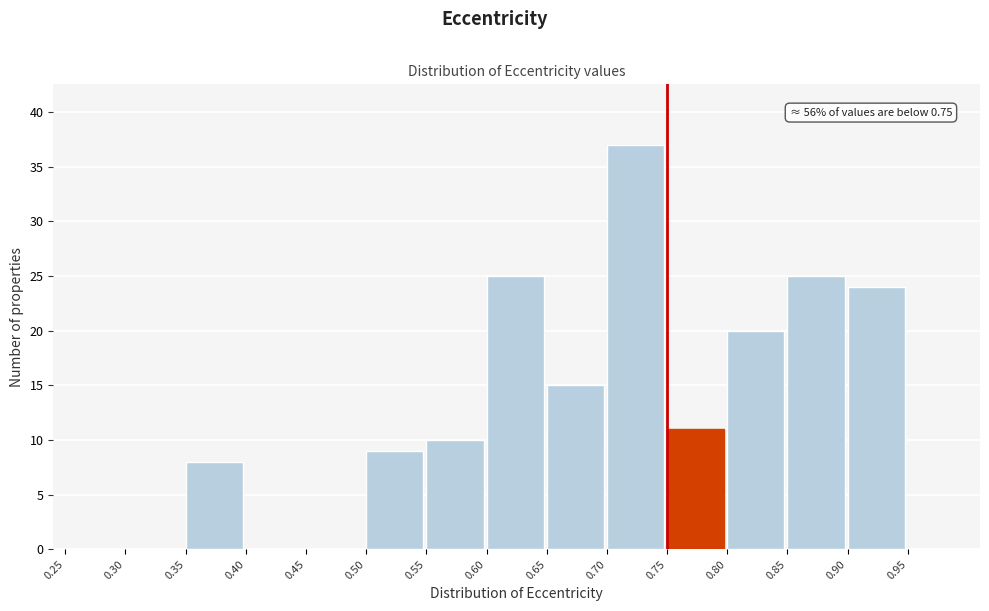

Over which range of the x-axis is the bar tallest?

0.70 to 0.75